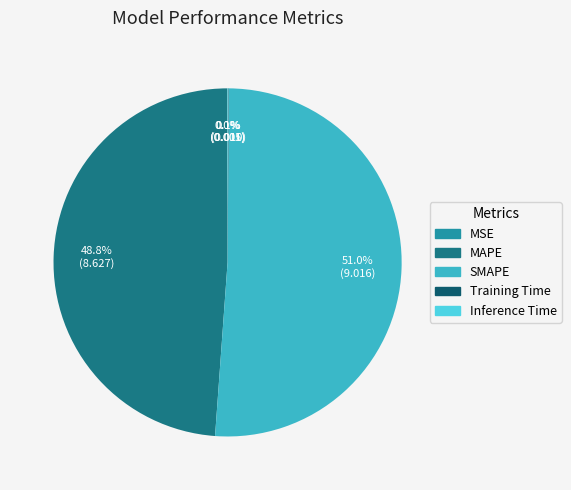

How many slices are in this pie chart?

5